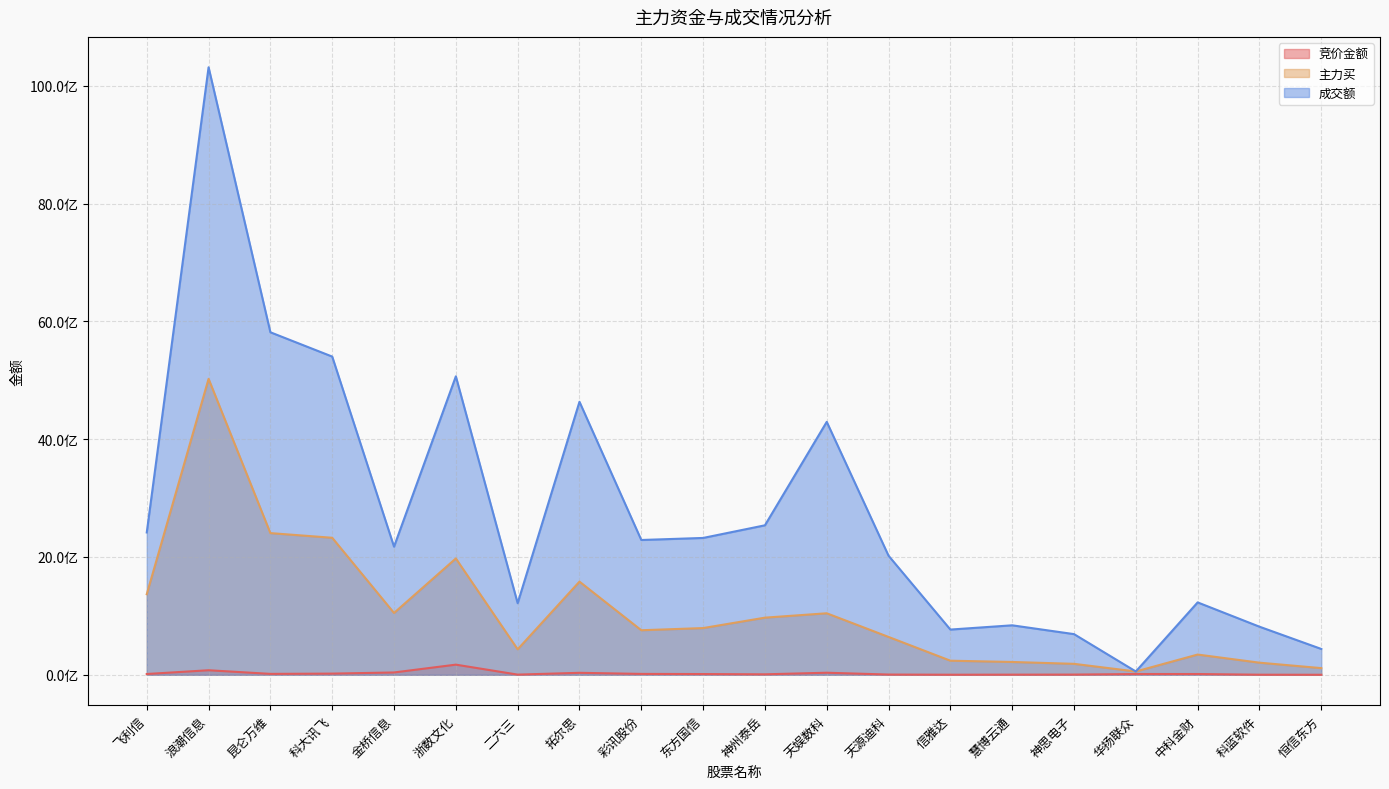

True or false: 竞价金额 and 主力买 intersect in this chart.

False